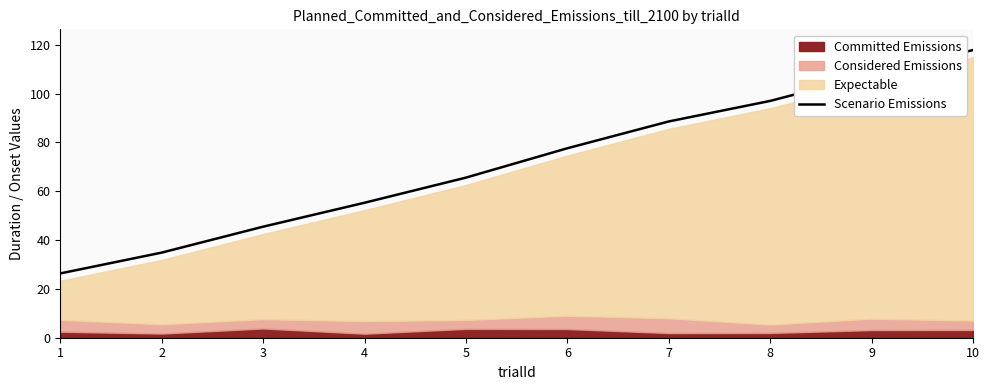

Reading right to left, extract all data points from this chart.

10=117.9	9=107.8	8=97.0	7=88.6	6=77.6	5=65.6	4=55.3	3=45.5	2=34.9	1=26.3